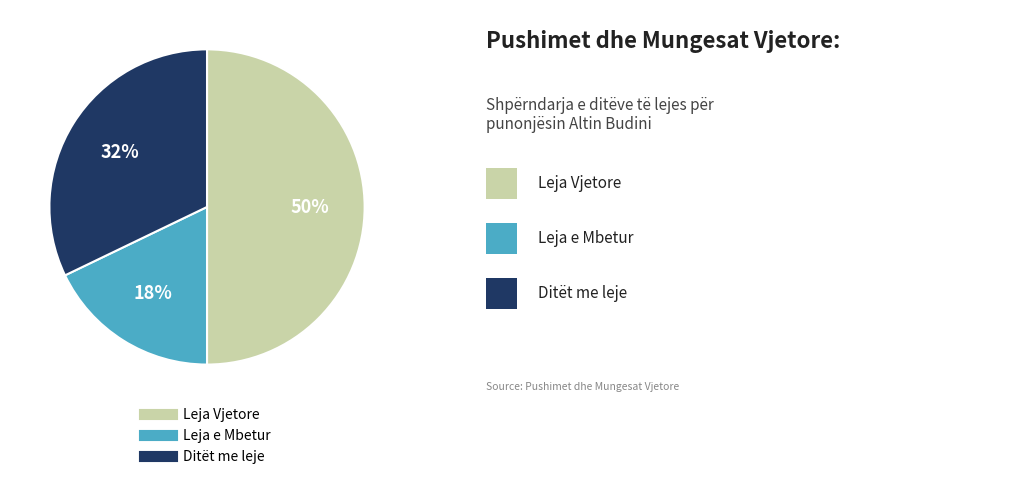

Which category has the biggest portion of the pie?

Leja Vjetore